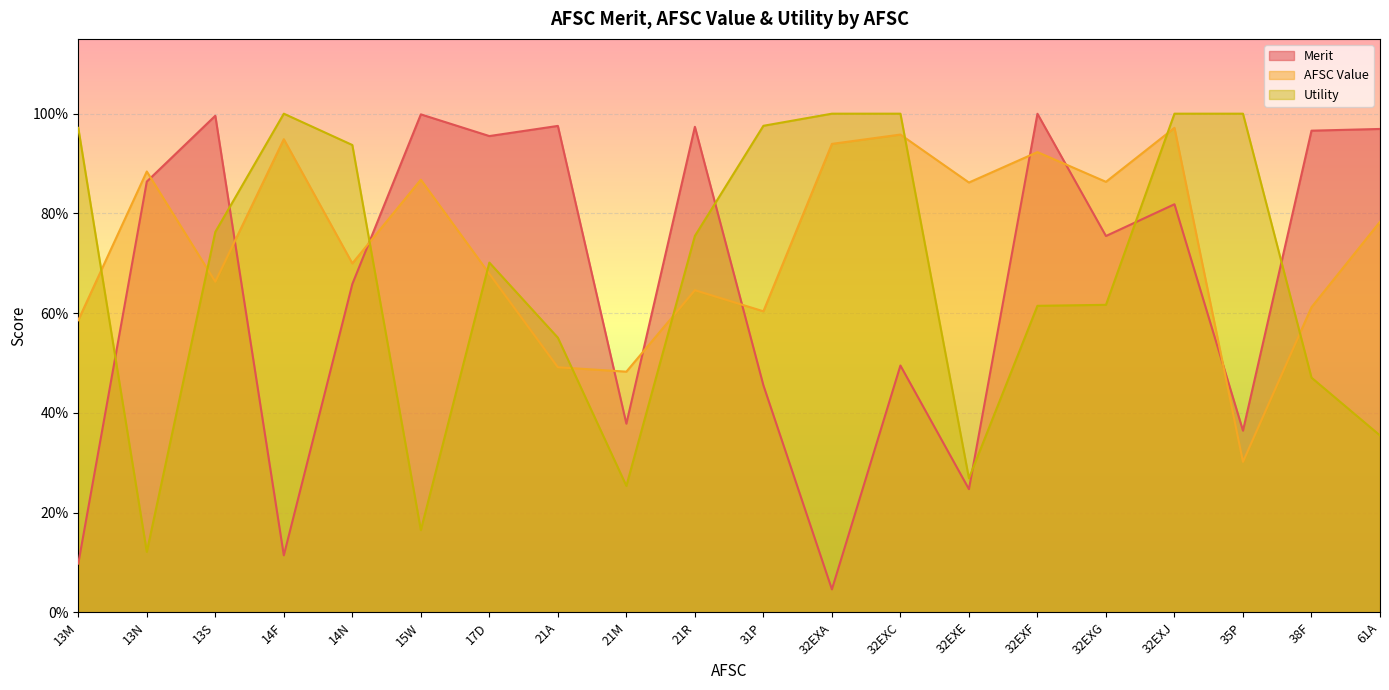

True or false: AFSC Value has a value of 0.6 at 13M.

True